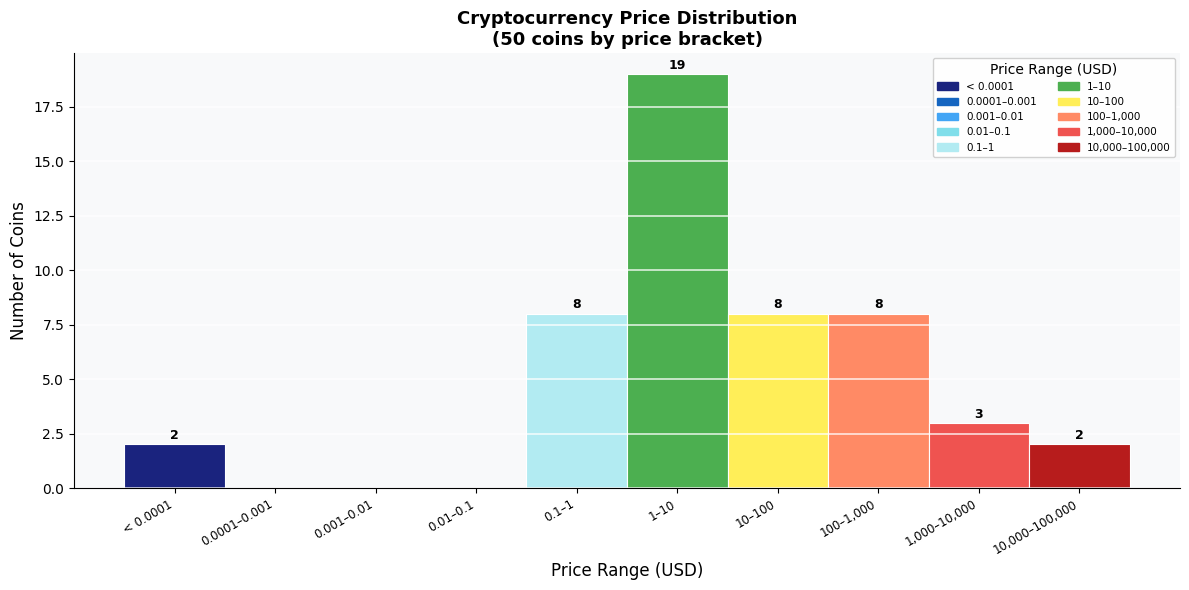

Reading right to left, list all the values displayed in this chart.

10,000–100,000=2	1,000–10,000=3	100–1,000=8	10–100=8	1–10=19	0.1–1=8	0.01–0.1=0	0.001–0.01=0	0.0001–0.001=0	< 0.0001=2